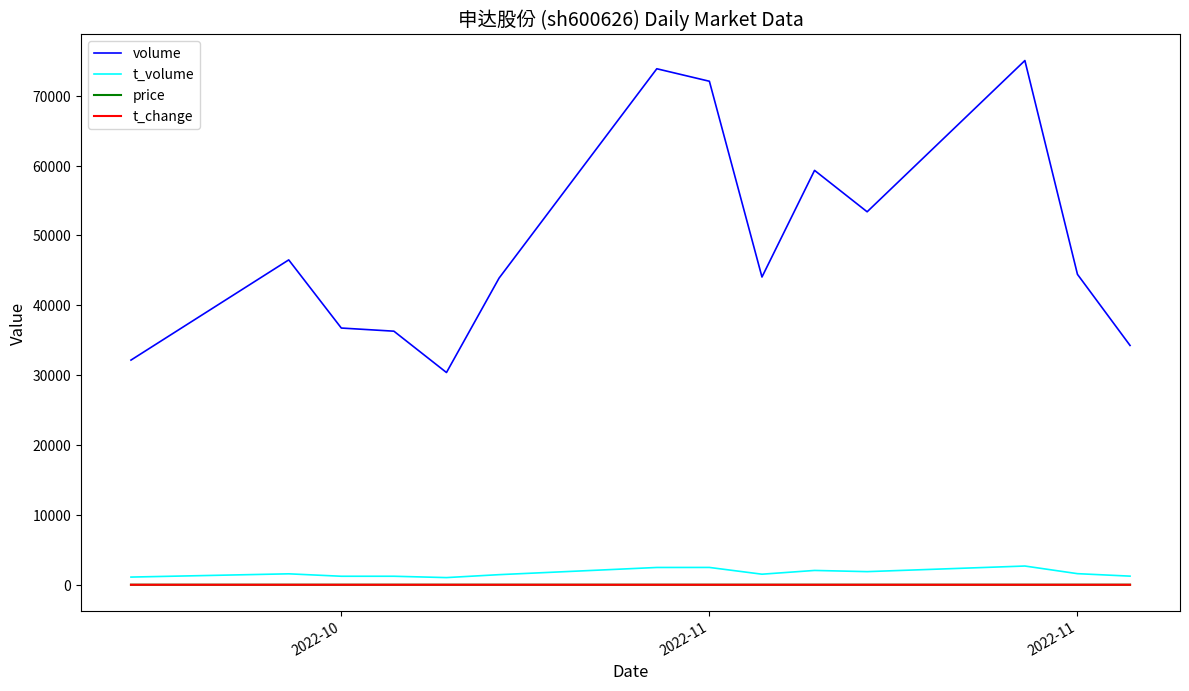

True or false: volume and t_volume intersect in this chart.

False